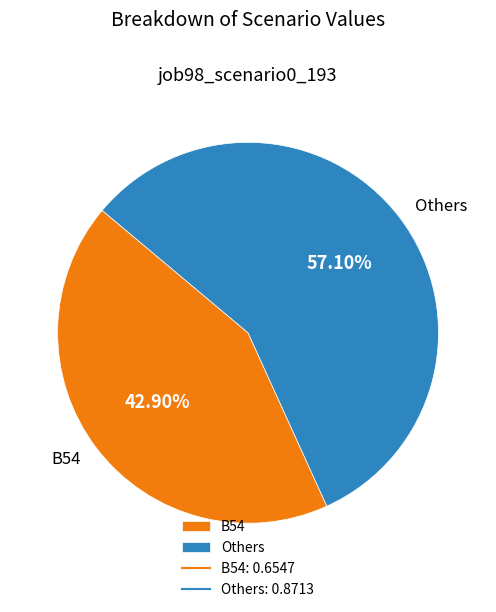

Is there any slice that represents more than half of the pie?

Yes